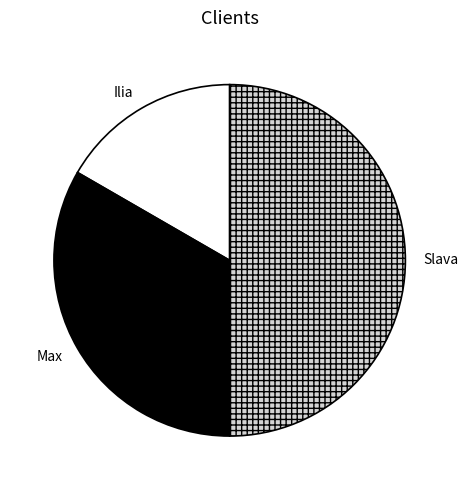

Which category has the biggest portion of the pie?

Slava